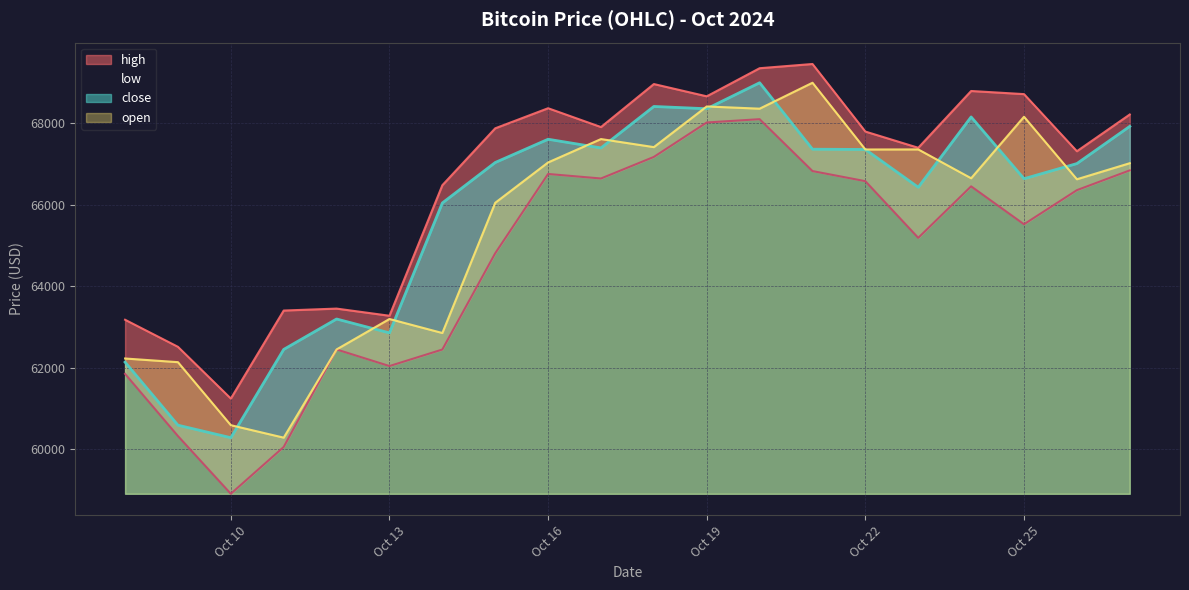

How many distinct data groups are displayed?

4